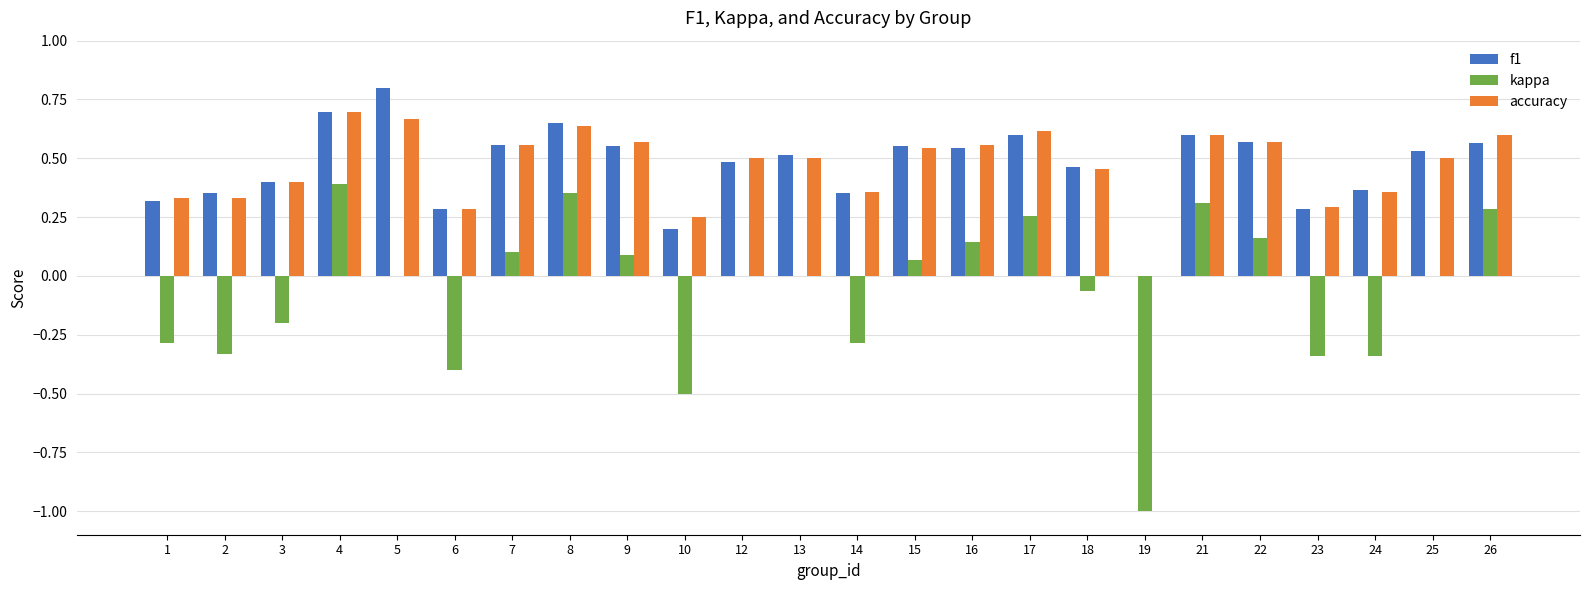

What is the sum of the f1 values at 14 and 5?

1.2